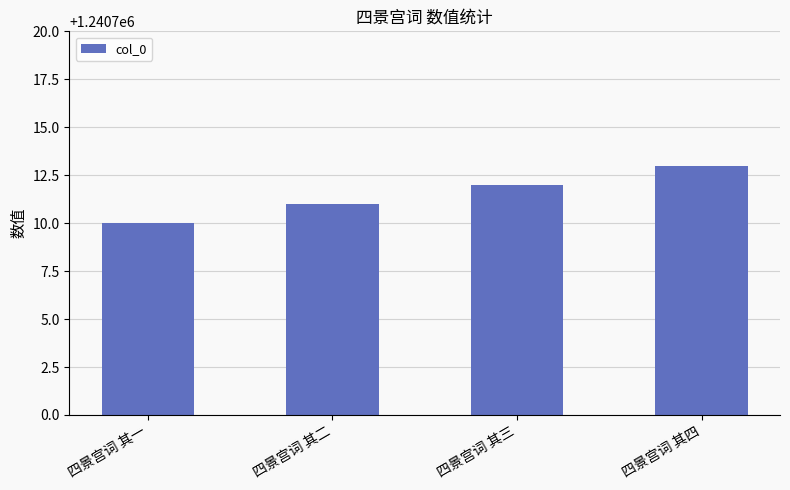

What is the label of the 4th bar from the right?

四景宫词 其一